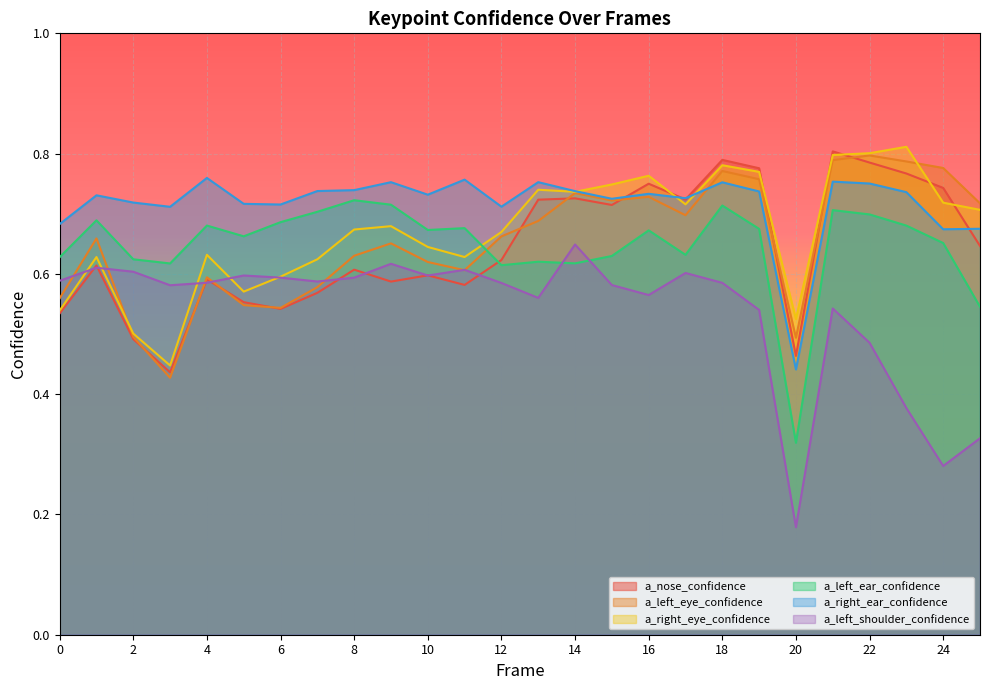

Where is a_left_shoulder_confidence nearest to the value 0?

20